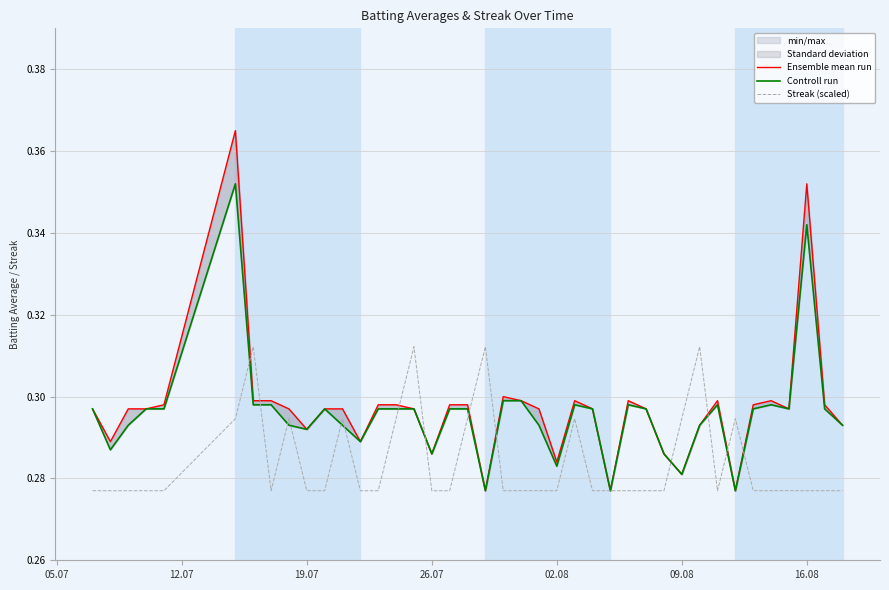

Reading right to left, extract all data points from this chart.

Ensemble mean run: 0.3	0.3	0.4	0.3	0.3	0.3	0.3	0.3	0.3	0.3	0.3	0.3	0.3	0.3	0.3	0.3	0.3	0.3	0.3	0.3	0.3	0.3	0.3	0.3	0.3	0.3	0.3	0.3	0.3	0.3	0.3	0.3	0.3	0.3	0.4	0.3	0.3	0.3	0.3	0.3
Controll run: 0.3	0.3	0.3	0.3	0.3	0.3	0.3	0.3	0.3	0.3	0.3	0.3	0.3	0.3	0.3	0.3	0.3	0.3	0.3	0.3	0.3	0.3	0.3	0.3	0.3	0.3	0.3	0.3	0.3	0.3	0.3	0.3	0.3	0.3	0.4	0.3	0.3	0.3	0.3	0.3
Streak (scaled): 0.3	0.3	0.3	0.3	0.3	0.3	0.3	0.3	0.3	0.3	0.3	0.3	0.3	0.3	0.3	0.3	0.3	0.3	0.3	0.3	0.3	0.3	0.3	0.3	0.3	0.3	0.3	0.3	0.3	0.3	0.3	0.3	0.3	0.3	0.3	0.3	0.3	0.3	0.3	0.3